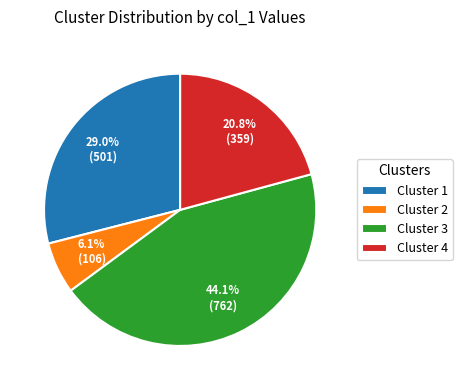

To the nearest percent, what is the average slice percentage?

25%